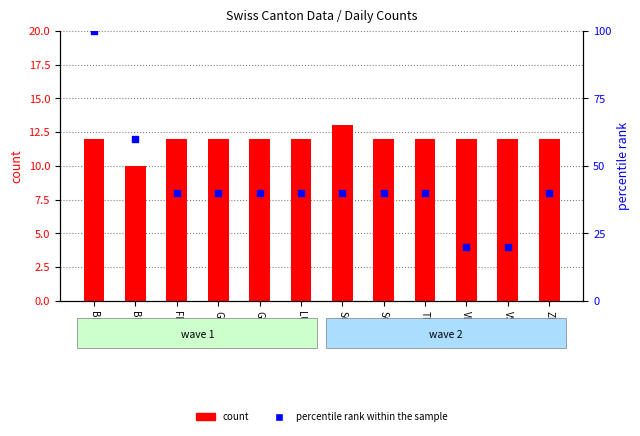

What are all the series names shown in the legend?

count, percentile rank within the sample